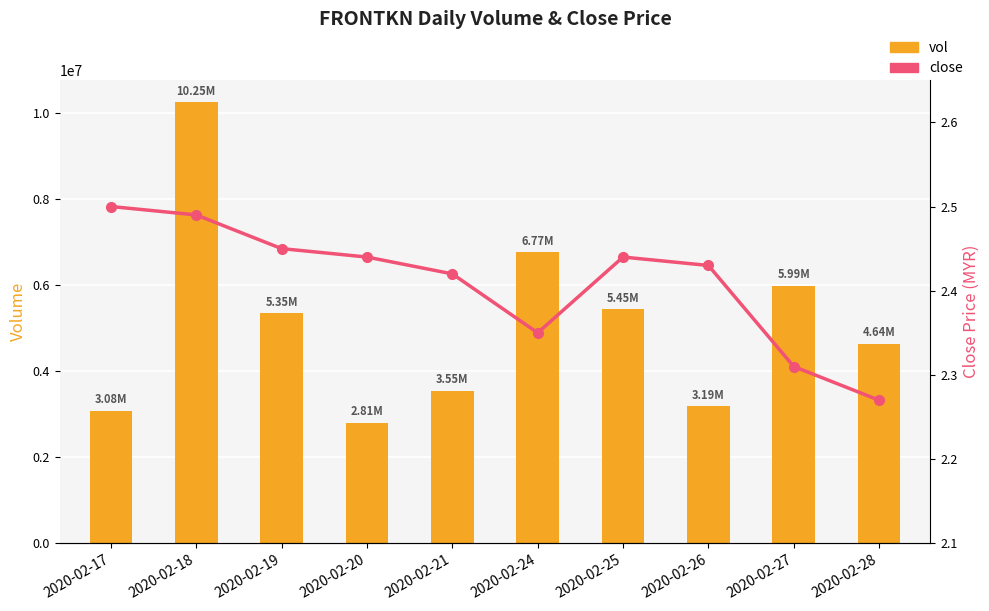

What is the value of the close bar at the 6th from the left?

2.4